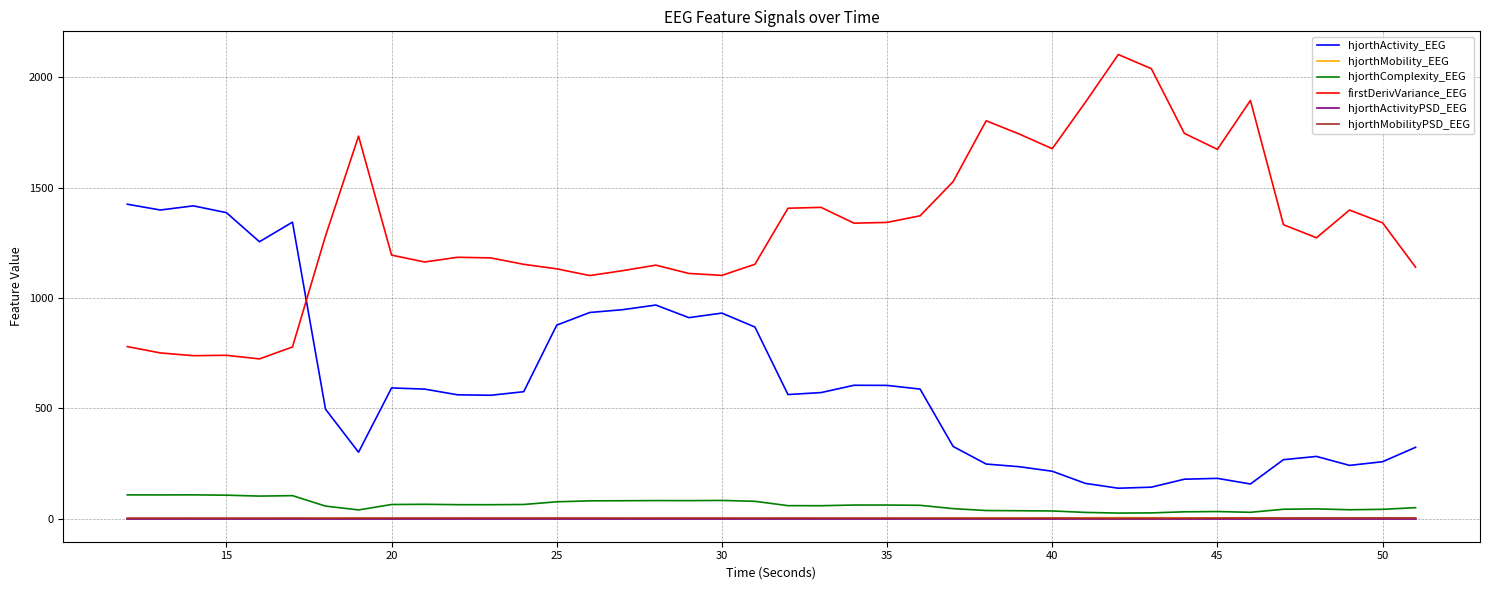

Does the chart have visible grid lines?

Yes